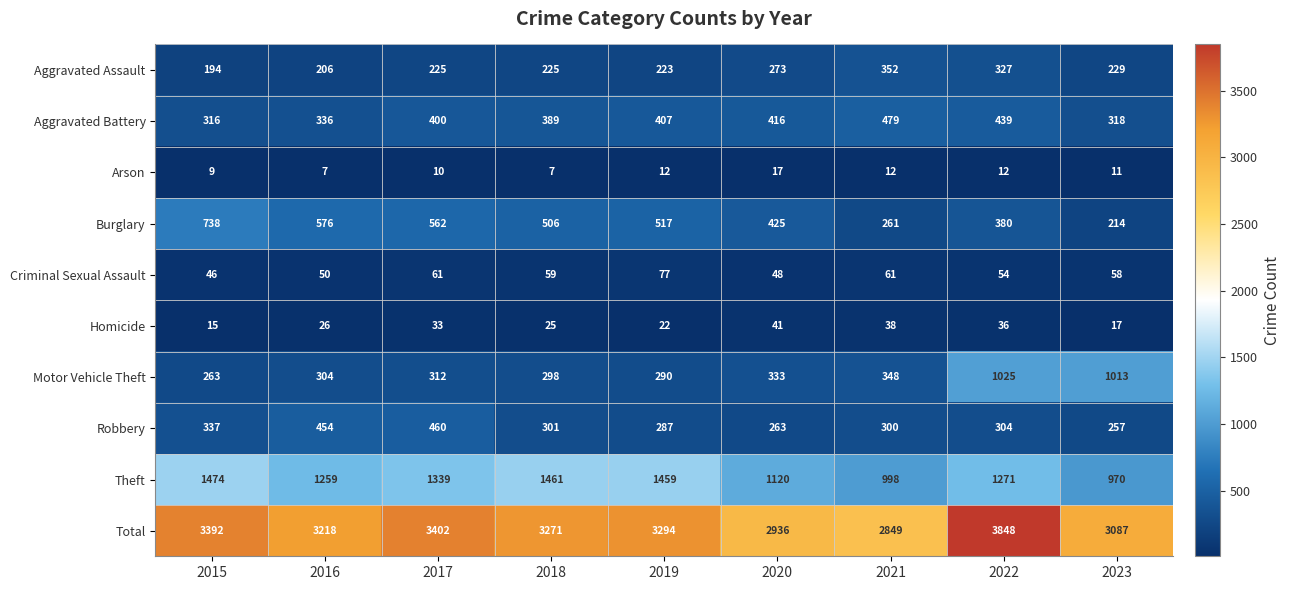

What is the spread (max minus min) of values at 2015?

3383